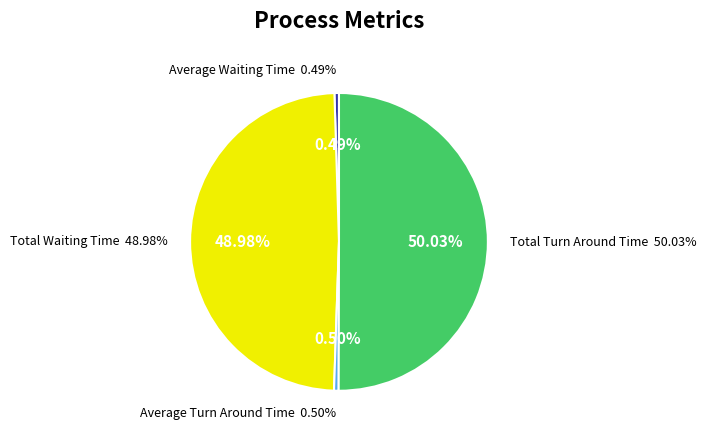

How many slices are in this pie chart?

4